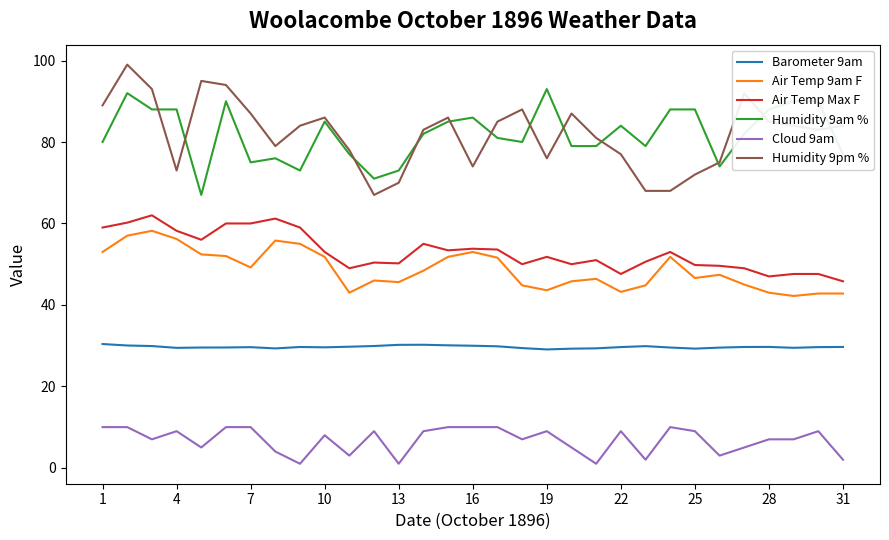

True or false: Humidity 9am % and Air Temp Max F cross at least once.

False